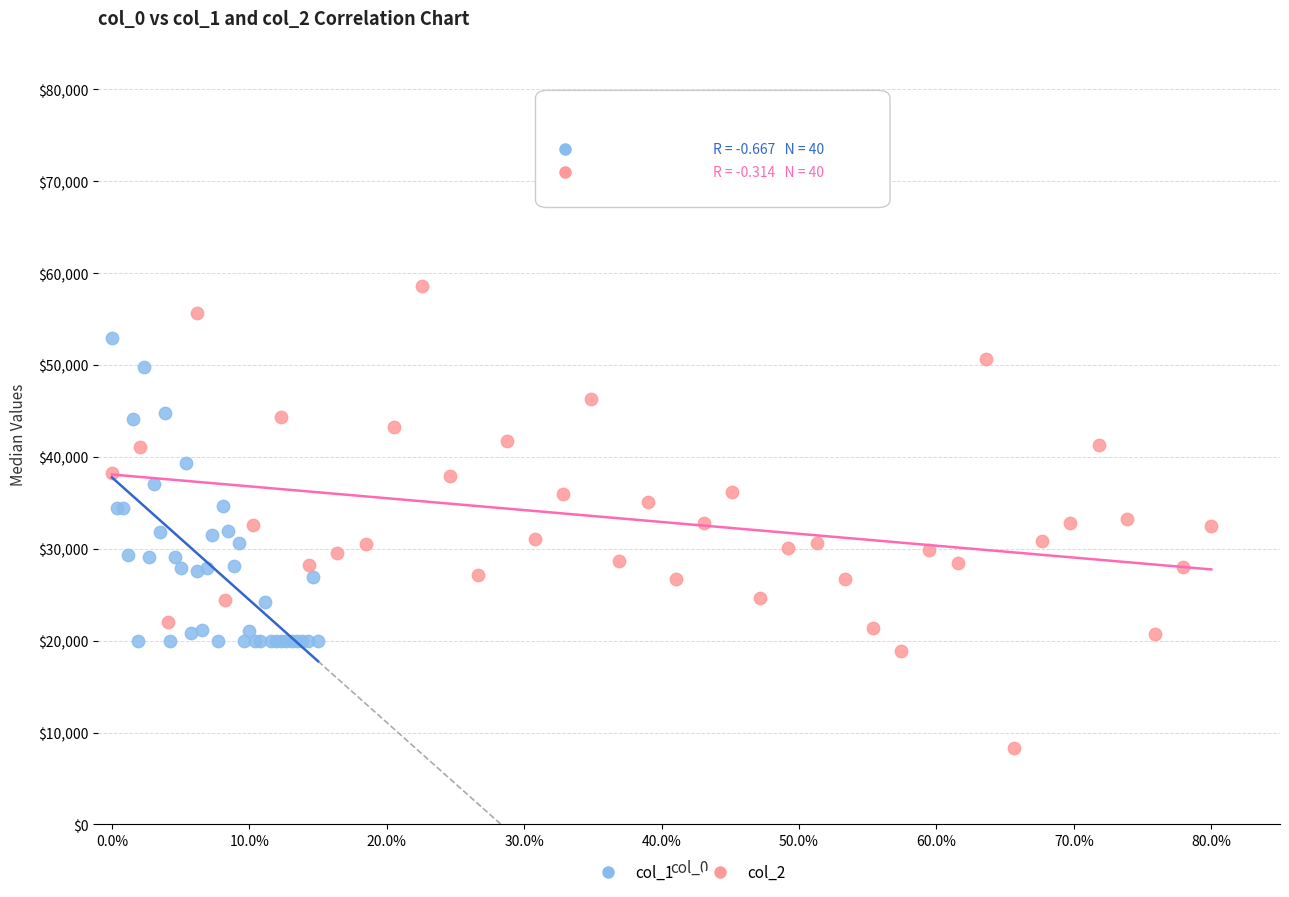

Which series has the widest spread of Y values?

col_2